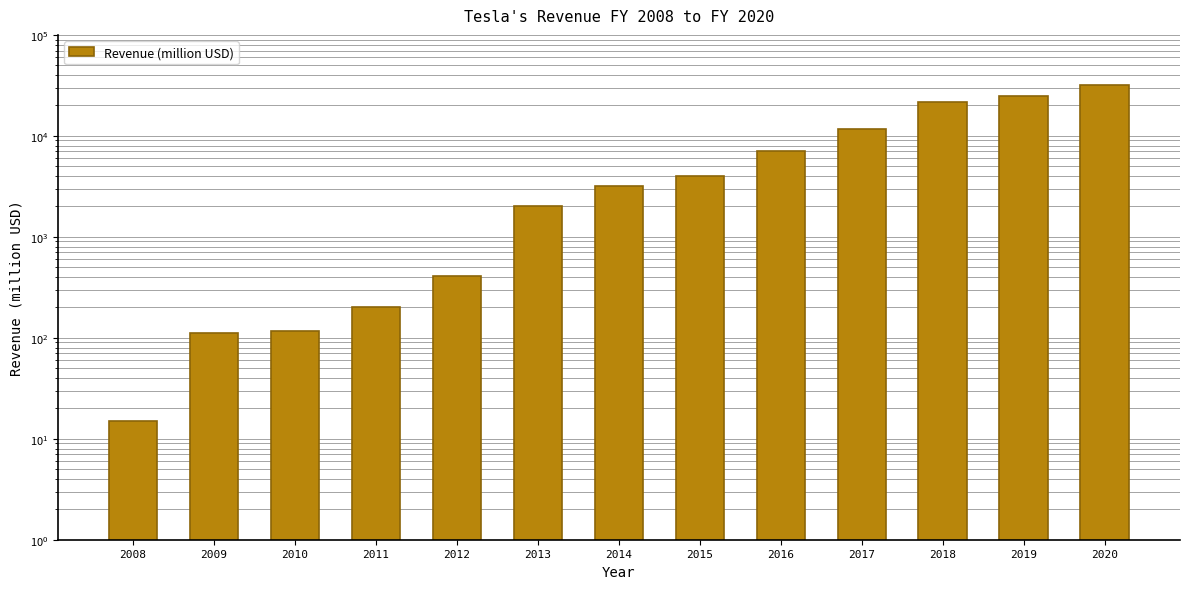

Where does the data first go above 3198?

2015